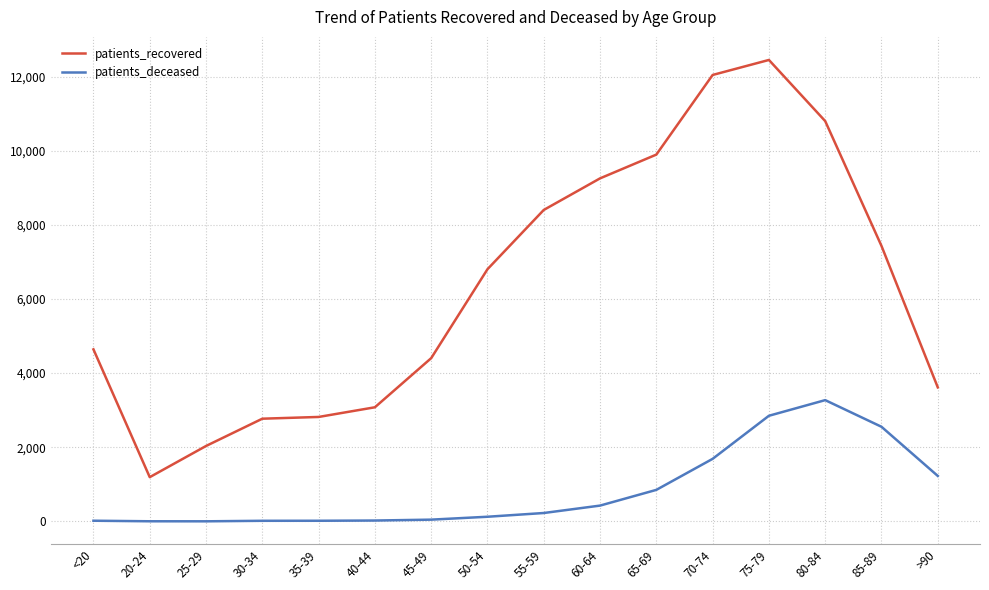

Which series has the largest range (max minus min)?

patients_recovered